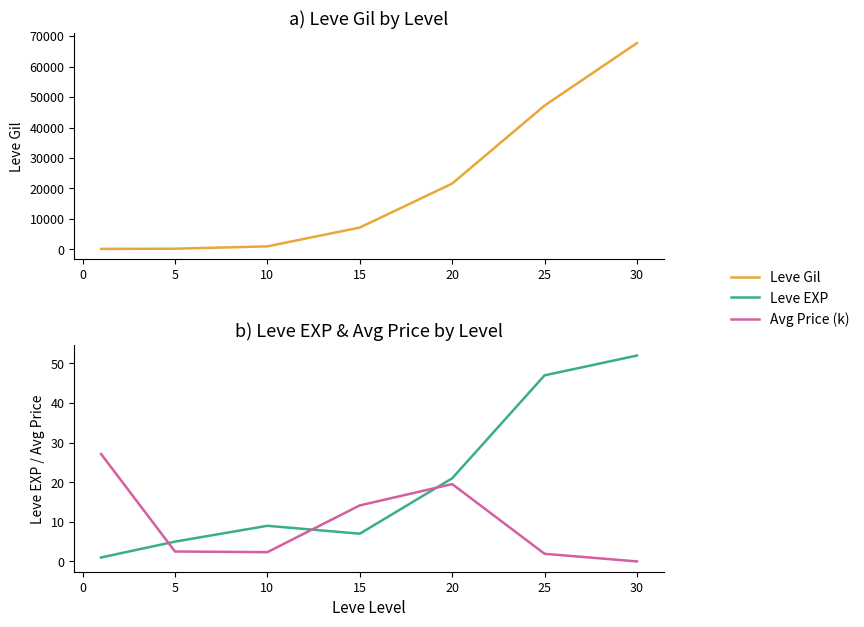

True or false: Leve EXP and Leve Gil intersect in this chart.

False